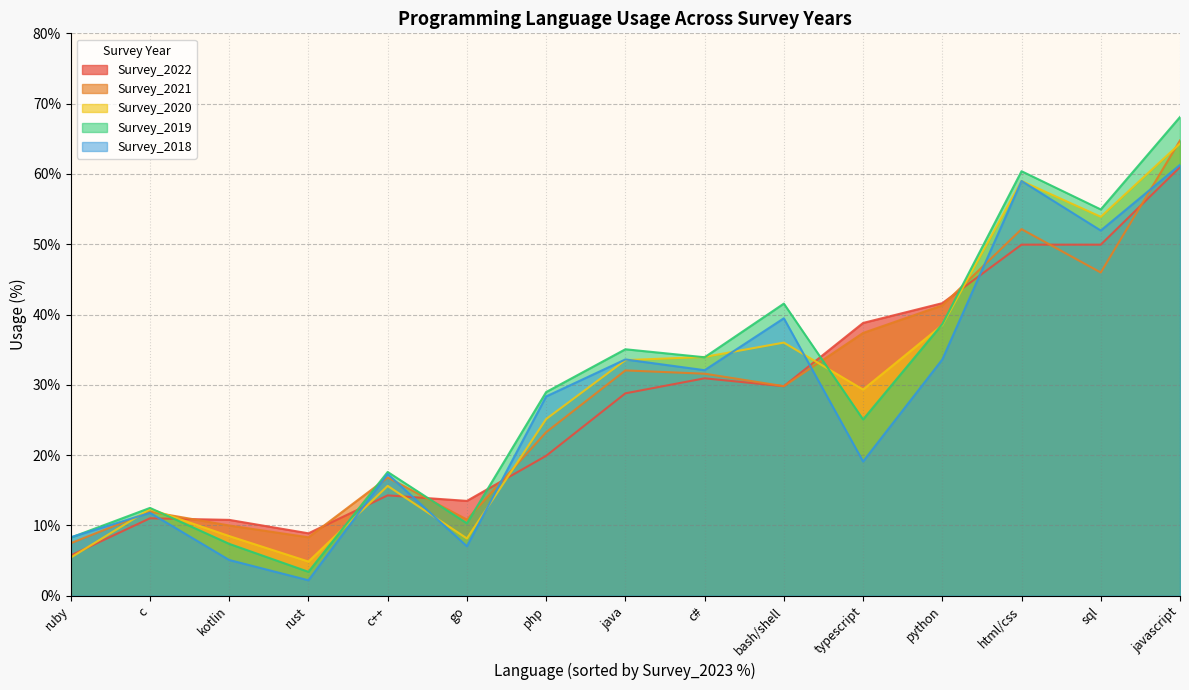

What is the difference between the Survey_2019 values at ruby and kotlin?

0.9